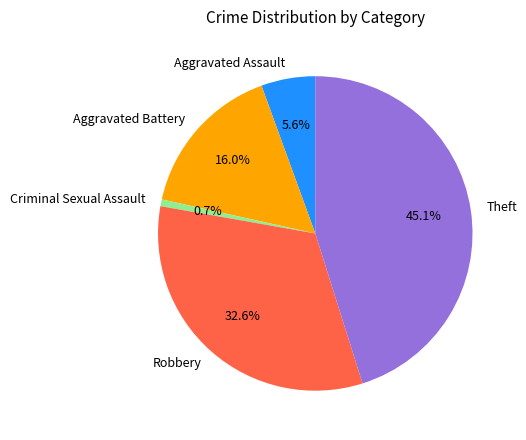

Which slice is the largest?

Theft